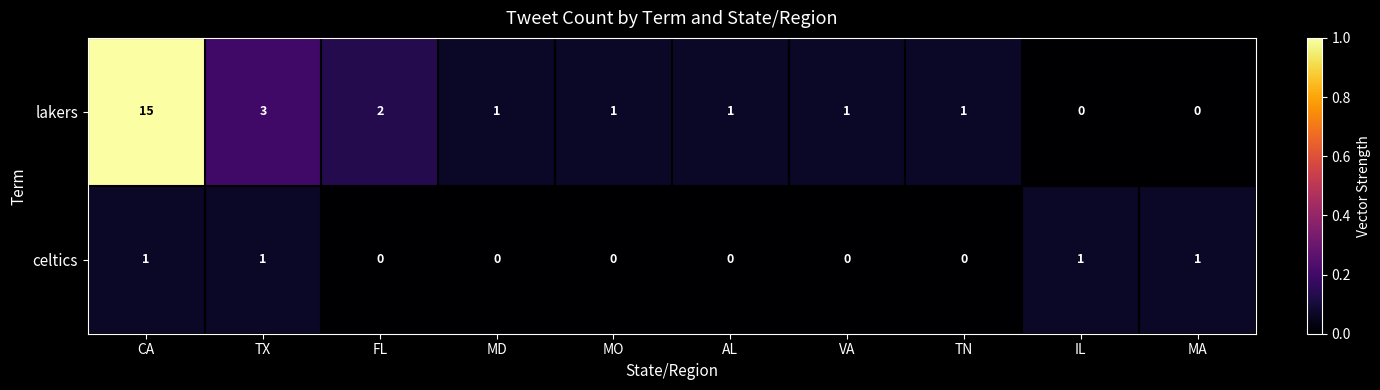

Reading left to right, transcribe all the data shown in this chart.

lakers: 15	3	2	1	1	1	1	1	0	0
celtics: 1	1	0	0	0	0	0	0	1	1